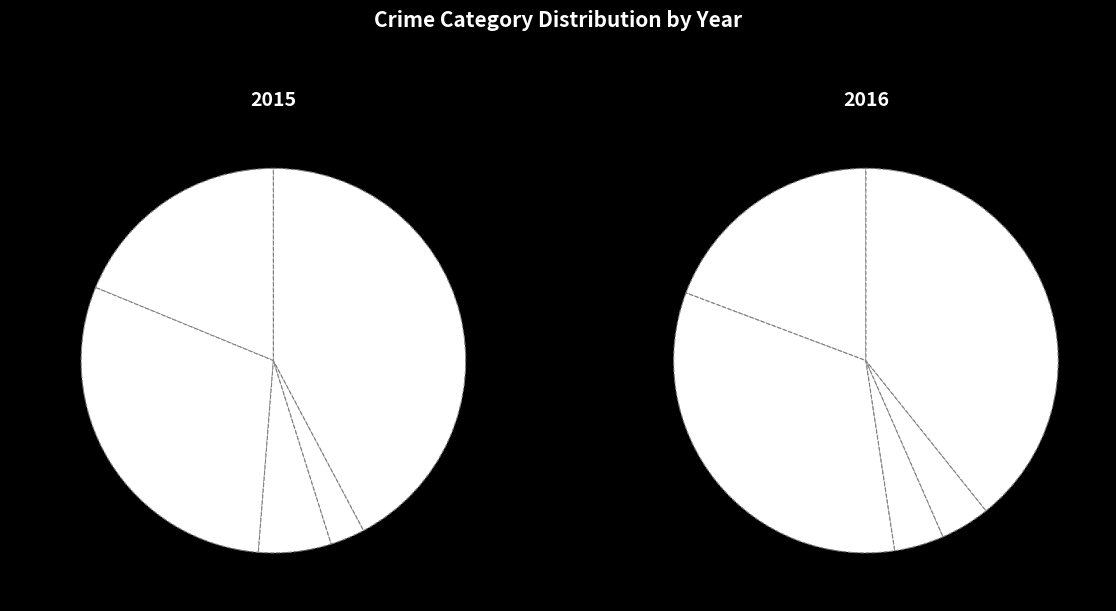

What percentage is the Robbery slice, to the nearest percent?

42%